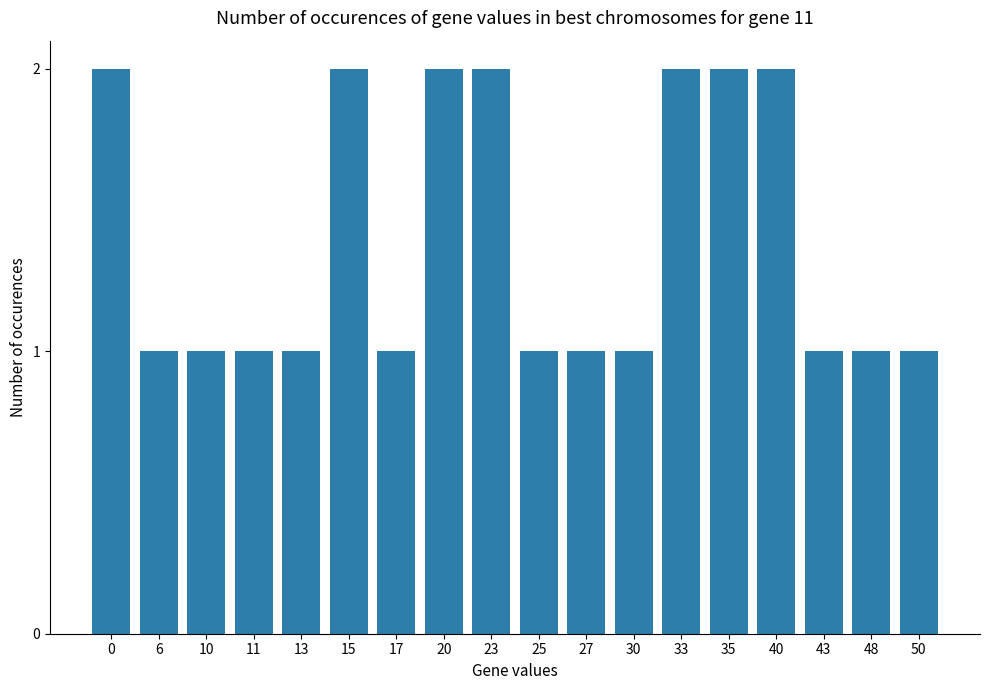

Is it true that the value at 43 is 0?

False